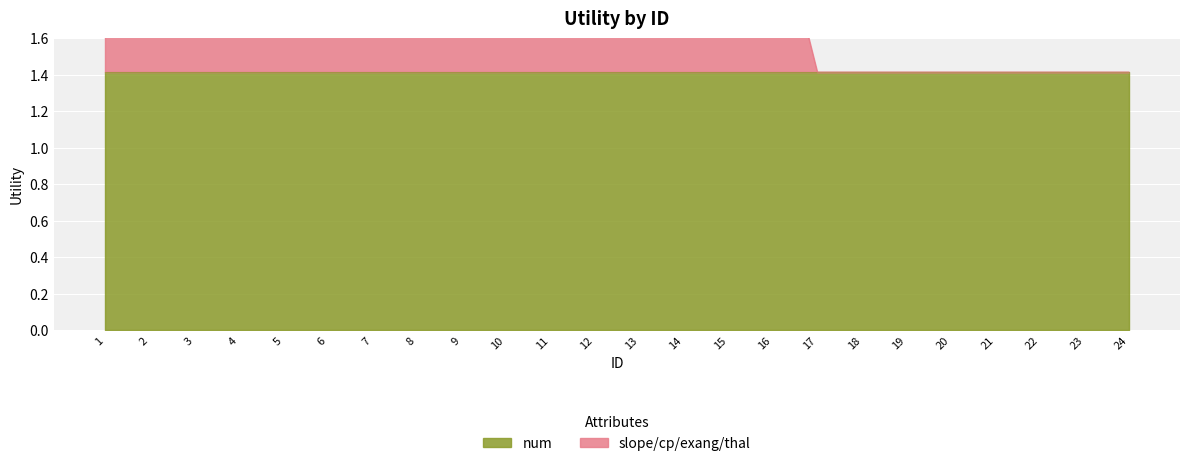

True or false: the data shows 1.6 at 3.

False